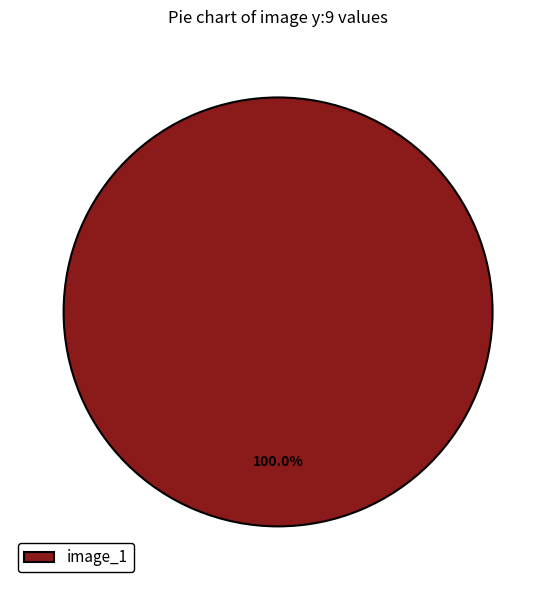

Rank the categories by value from lowest to highest.

image_1